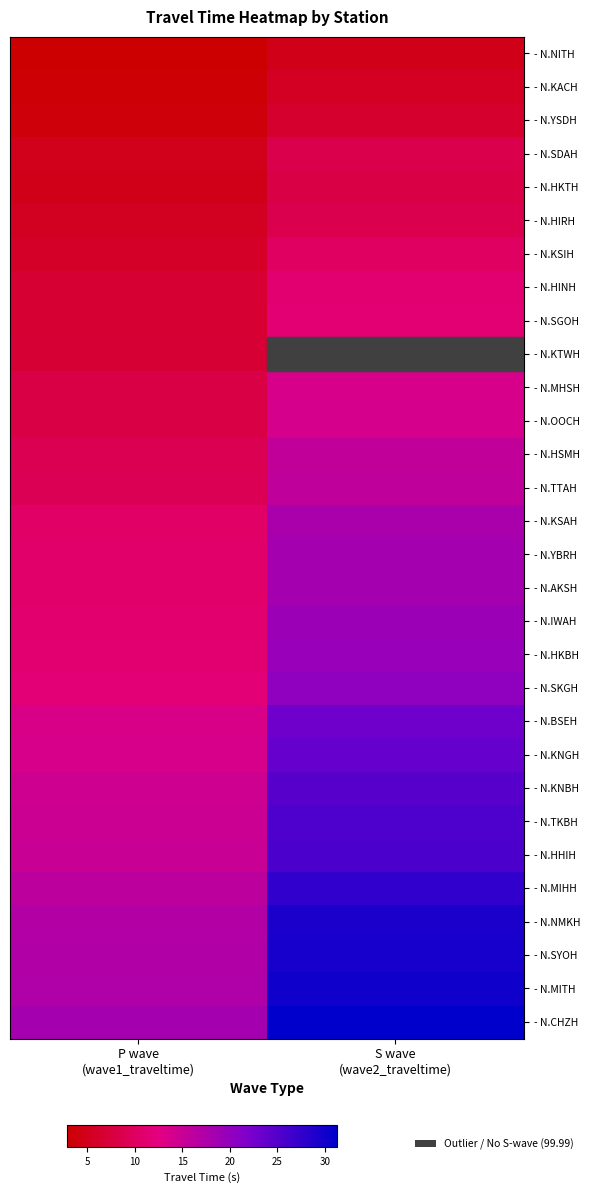

What is the difference between the - N.OOCH values at P wave (wave1_traveltime) and S wave (wave2_traveltime)?

5.8